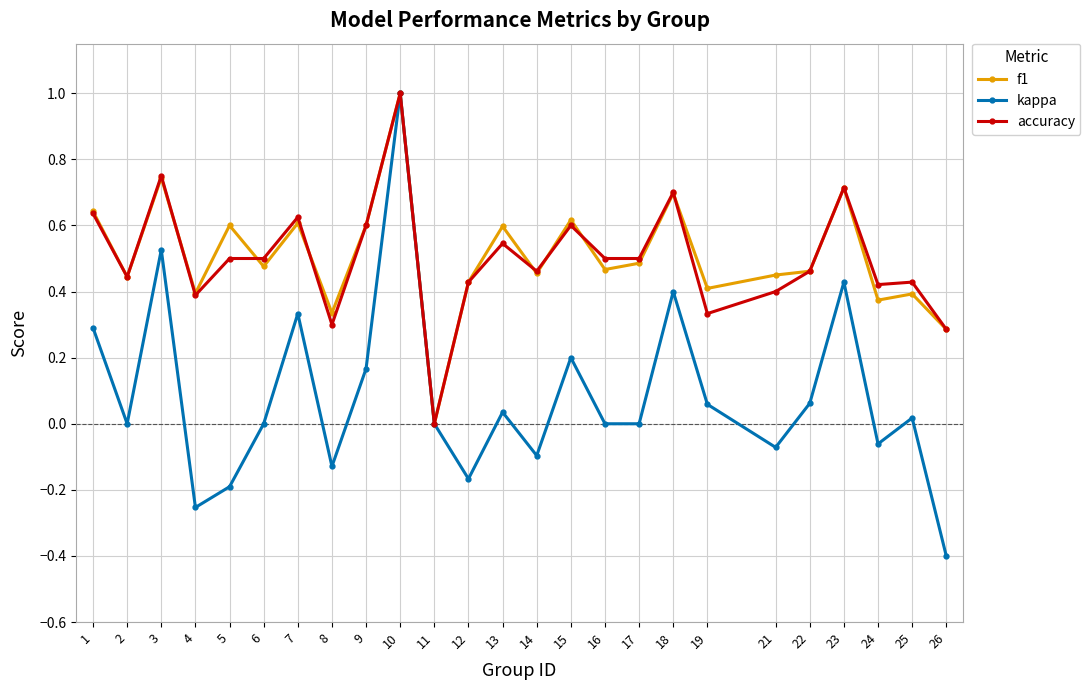

Between 1 and 24, which series saw the biggest shift?

kappa